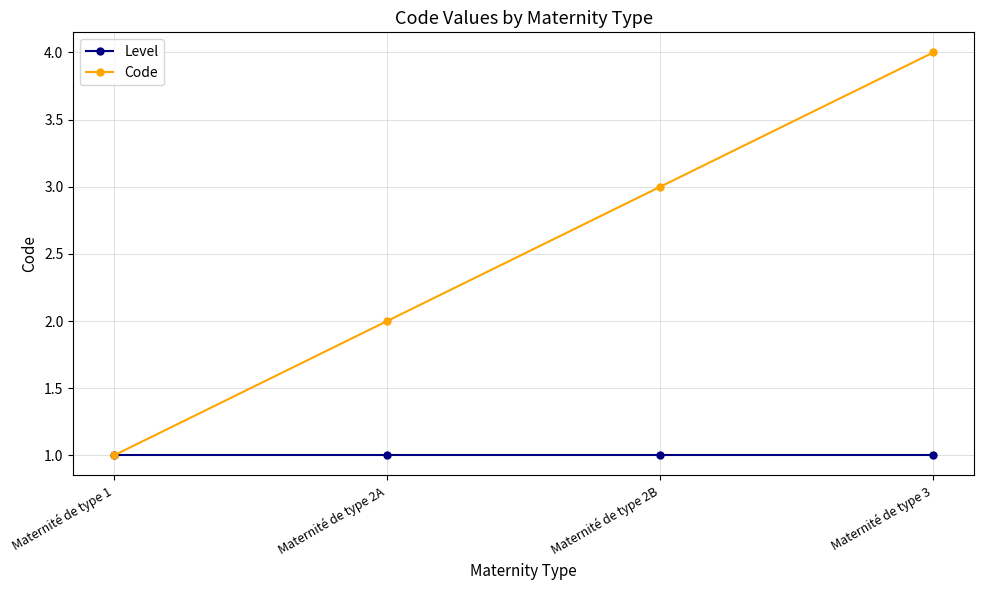

Which series has the largest range (max minus min)?

Code